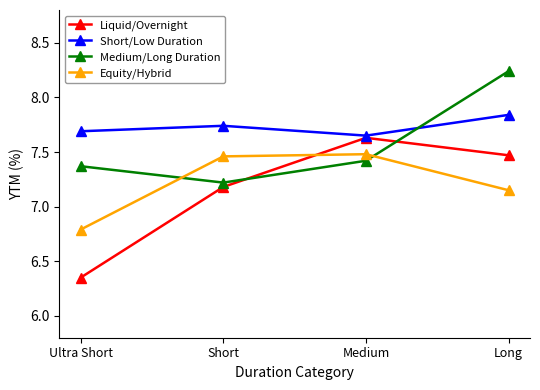

True or false: Equity/Hybrid has more than 1 interior local peaks.

False